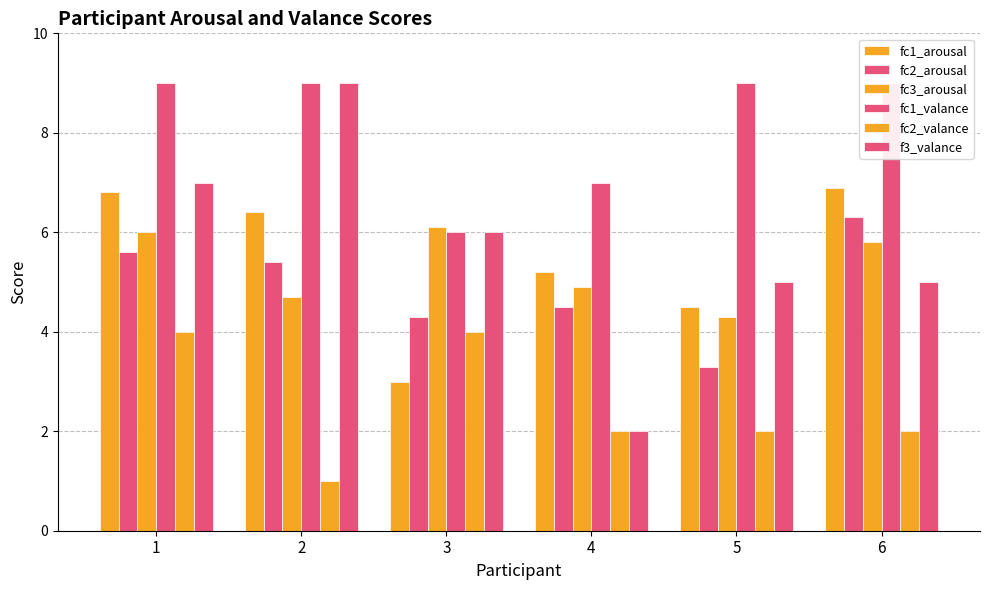

What is the difference between the highest and lowest values at 5?

7.0